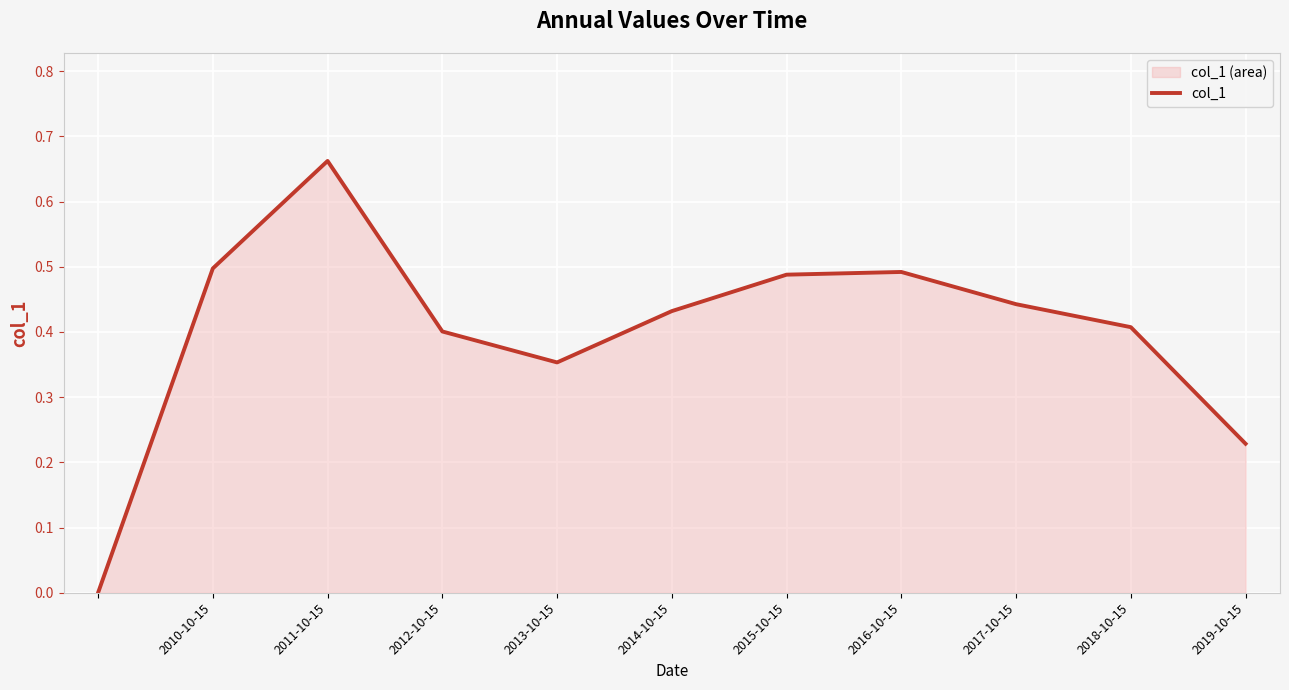

Which label corresponds to the largest value in the chart?

2011-10-15